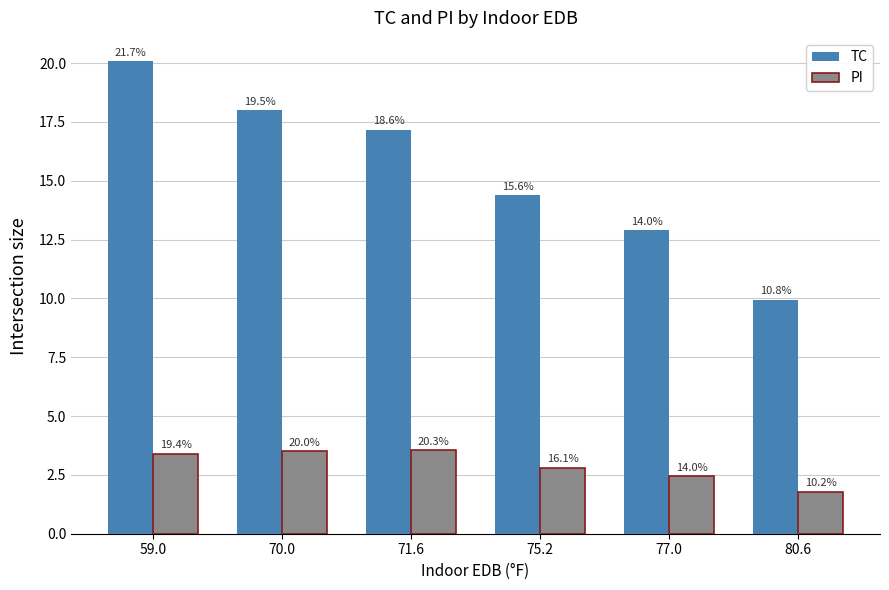

How many bars are there in each group?

2